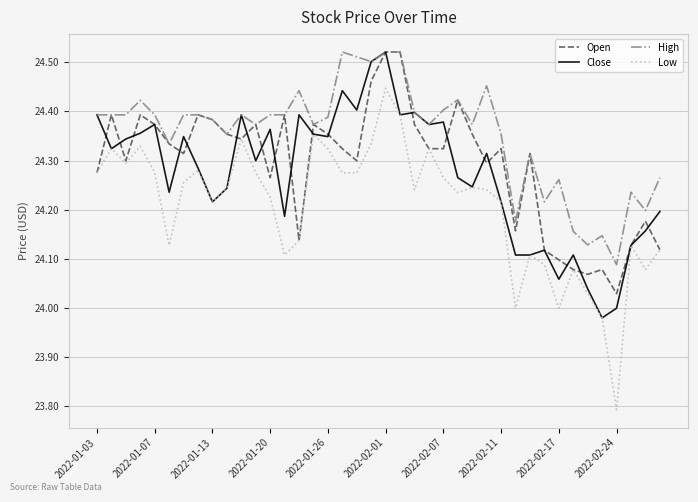

Which series has the largest total across all categories?

High